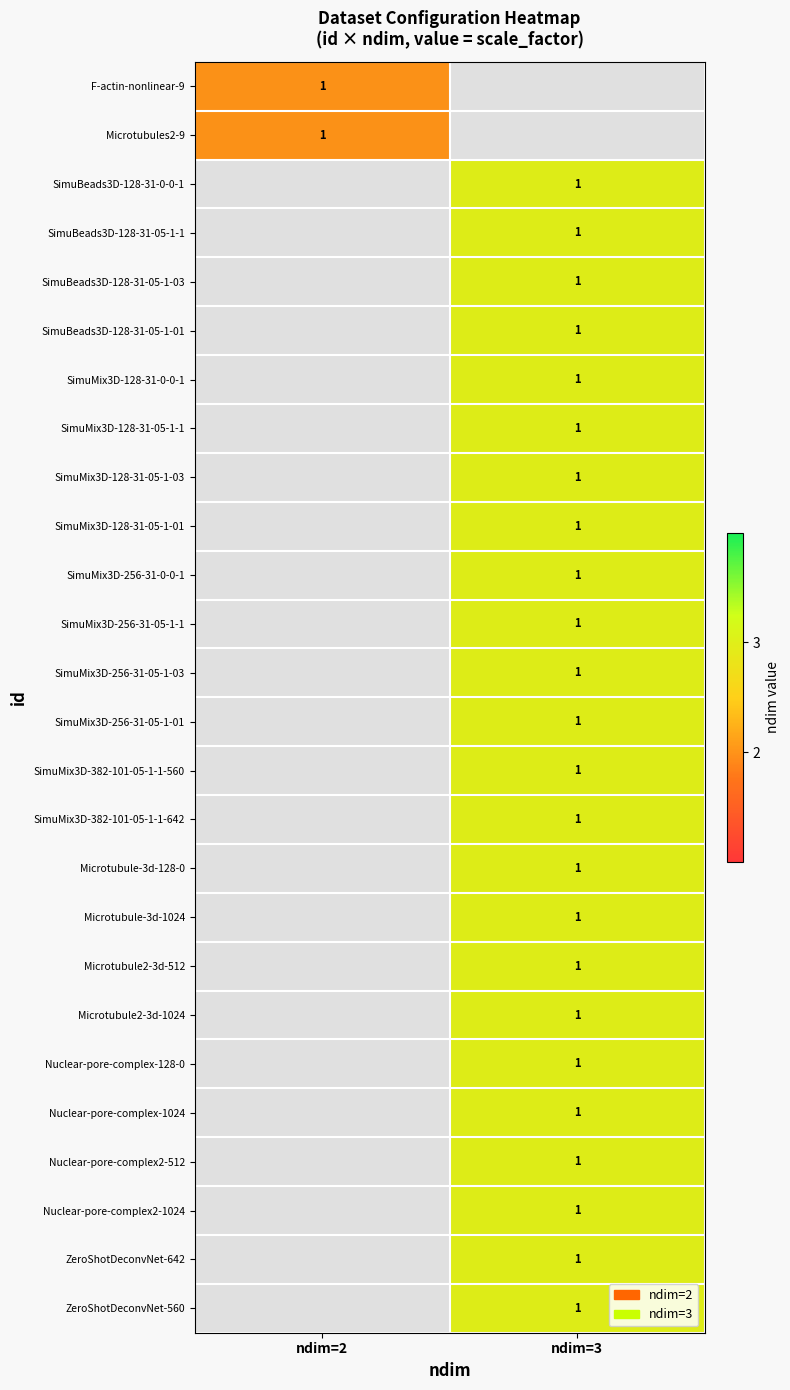

The value of SimuMix3D-256-31-0-0-1 at ndim=3 is 0. True or false?

False